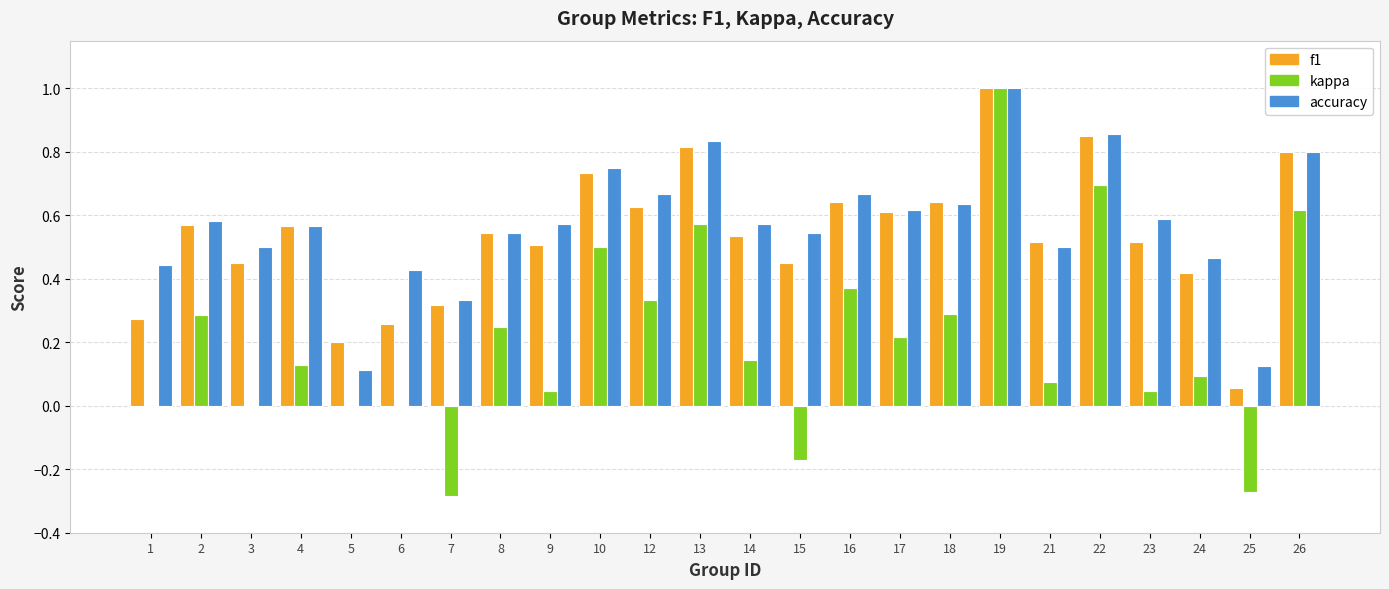

What is the sum of all f1 values?

12.9